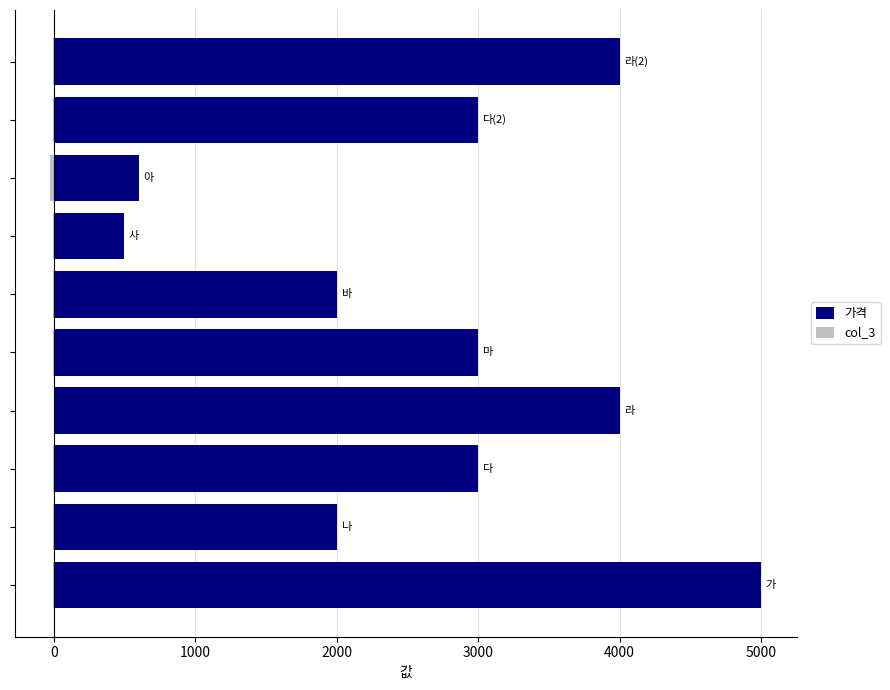

How many data points in 가격 are above 3000?

3